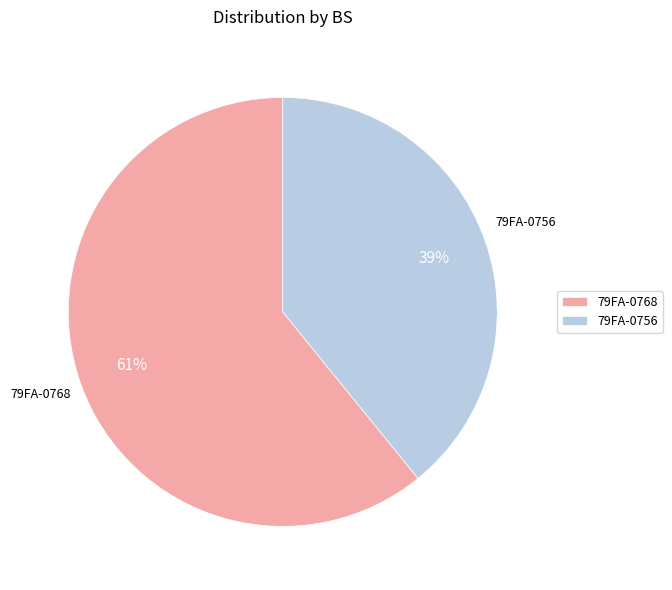

Rank the categories by value from lowest to highest.

79FA-0756, 79FA-0768